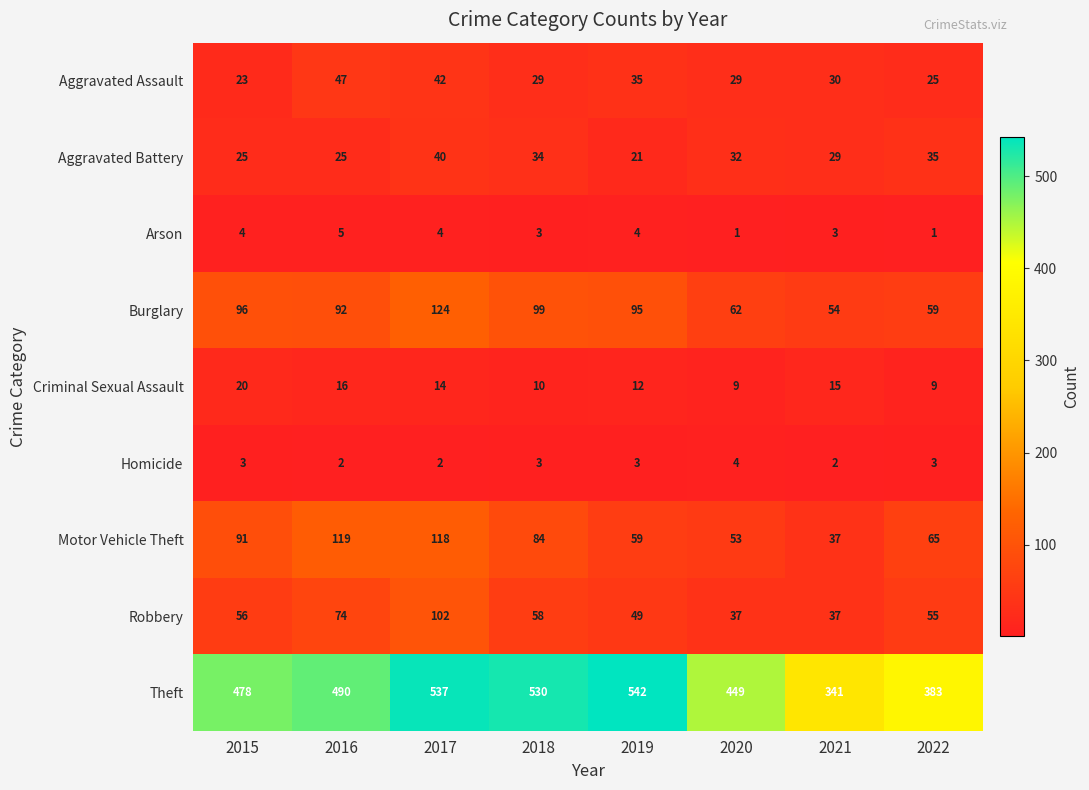

What is the total value across all series at 2015?

796